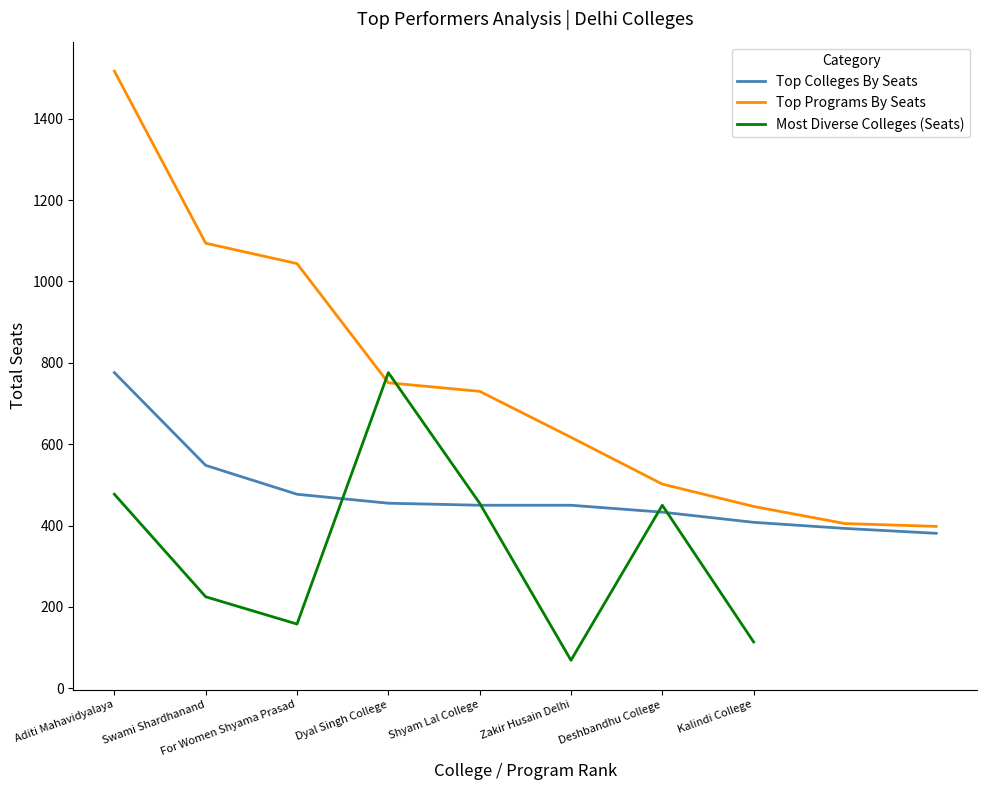

What is the label of the 10th point from the right?

Aditi Mahavidyalaya